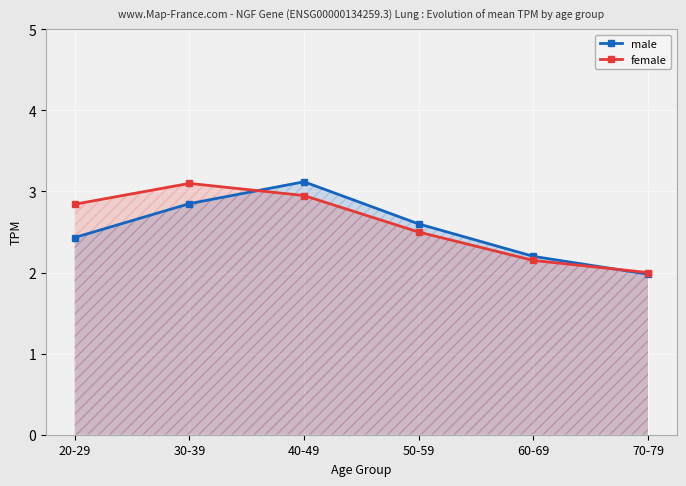

Which category has the highest value across all series?

40-49